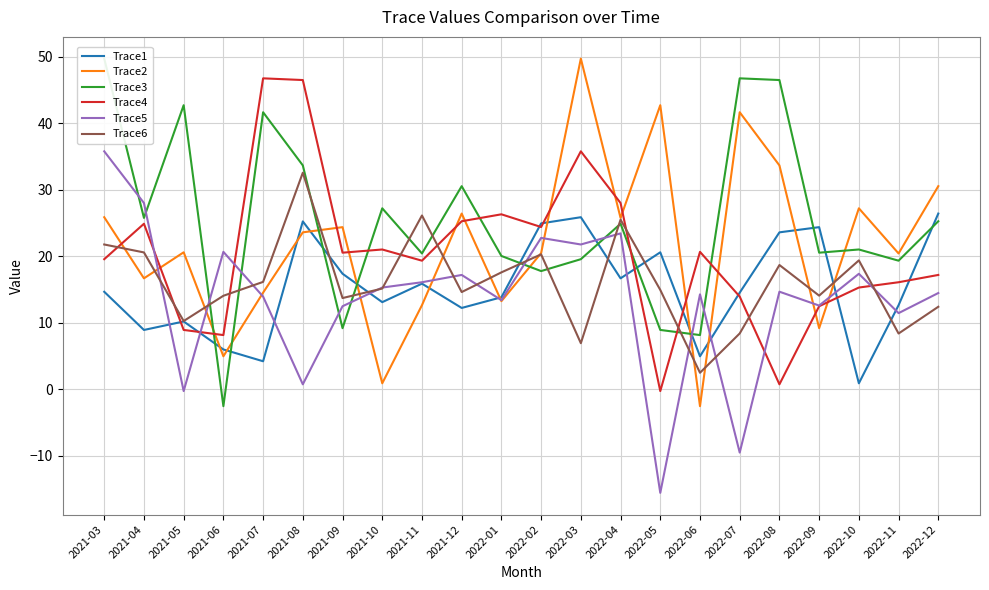

Between 2022-02 and 2021-07, which is larger?

2022-02